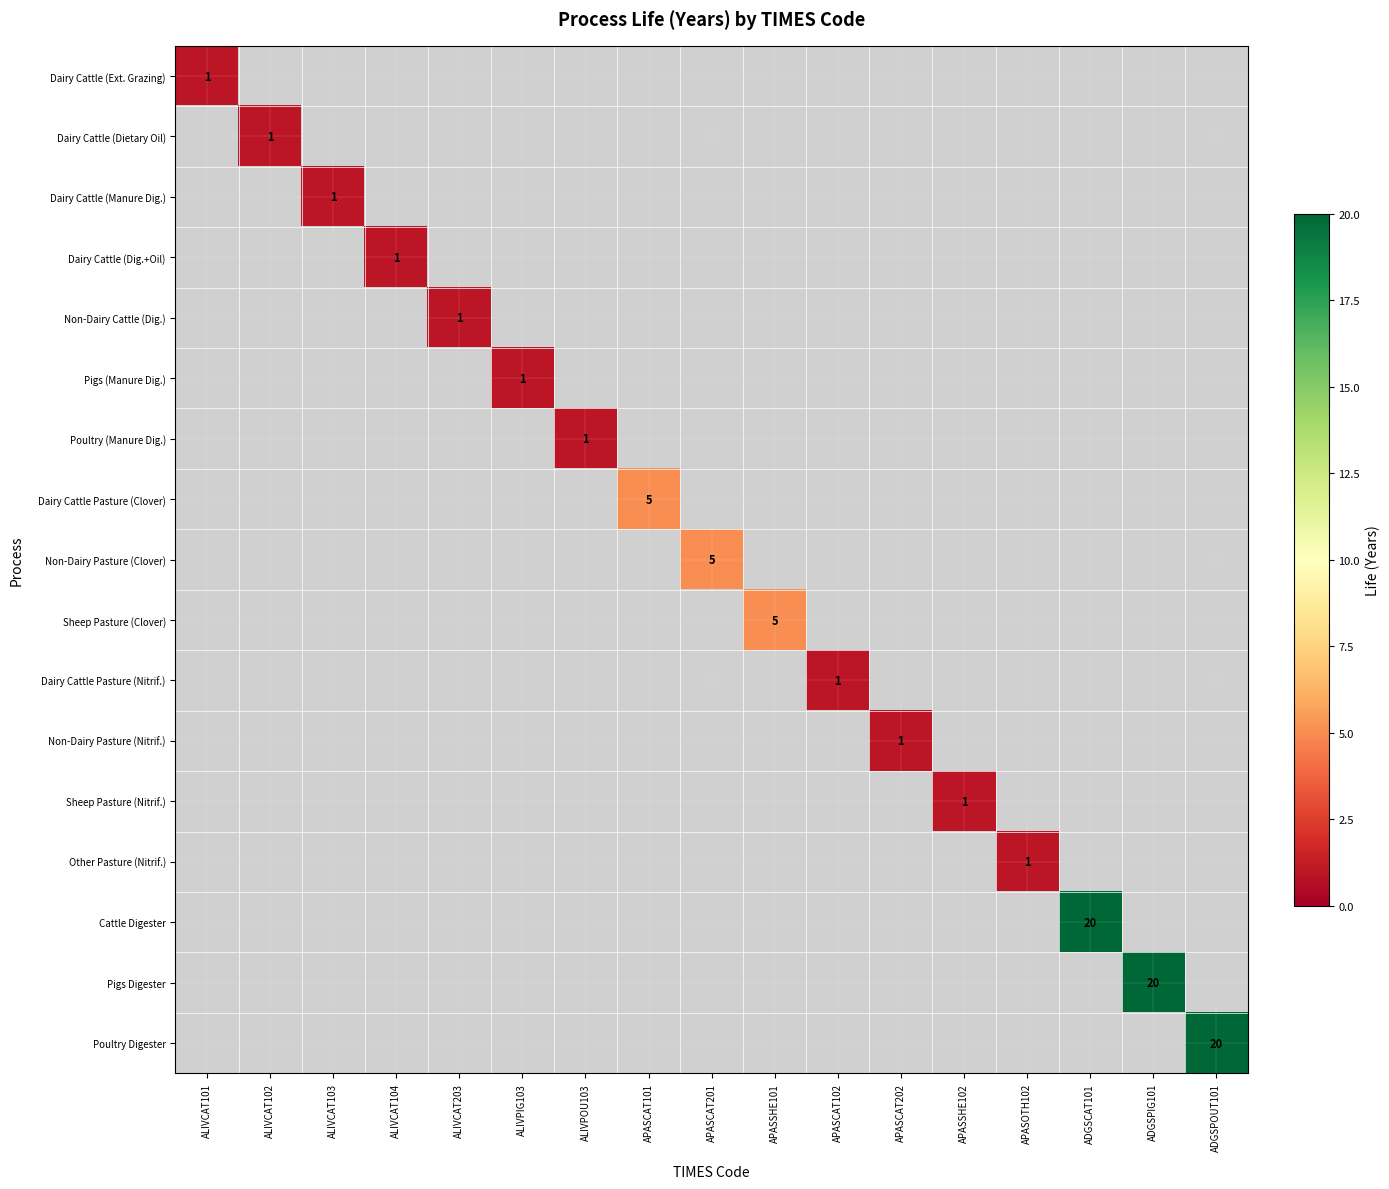

Rank the series at ALIVCAT203 from highest to lowest value.

Dairy Cattle (Ext. Grazing), Dairy Cattle (Dietary Oil), Dairy Cattle (Manure Dig.), Dairy Cattle (Dig.+Oil), Non-Dairy Cattle (Dig.), Pigs (Manure Dig.), Poultry (Manure Dig.), Dairy Cattle Pasture (Clover), Non-Dairy Pasture (Clover), Sheep Pasture (Clover), Dairy Cattle Pasture (Nitrif.), Non-Dairy Pasture (Nitrif.), Sheep Pasture (Nitrif.), Other Pasture (Nitrif.), Cattle Digester, Pigs Digester, Poultry Digester